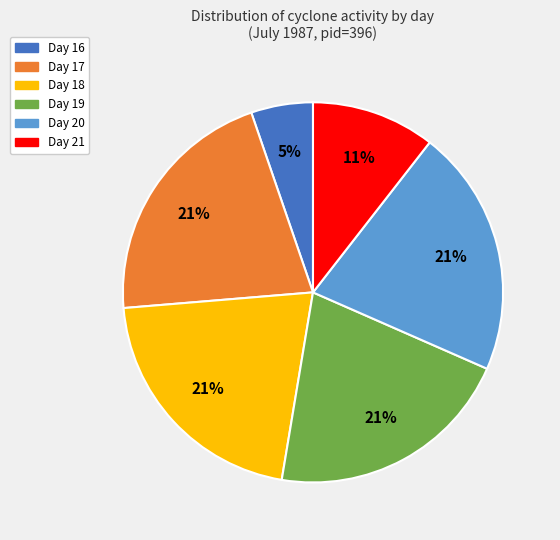

Between Day 16 and Day 19, which is larger?

Day 19